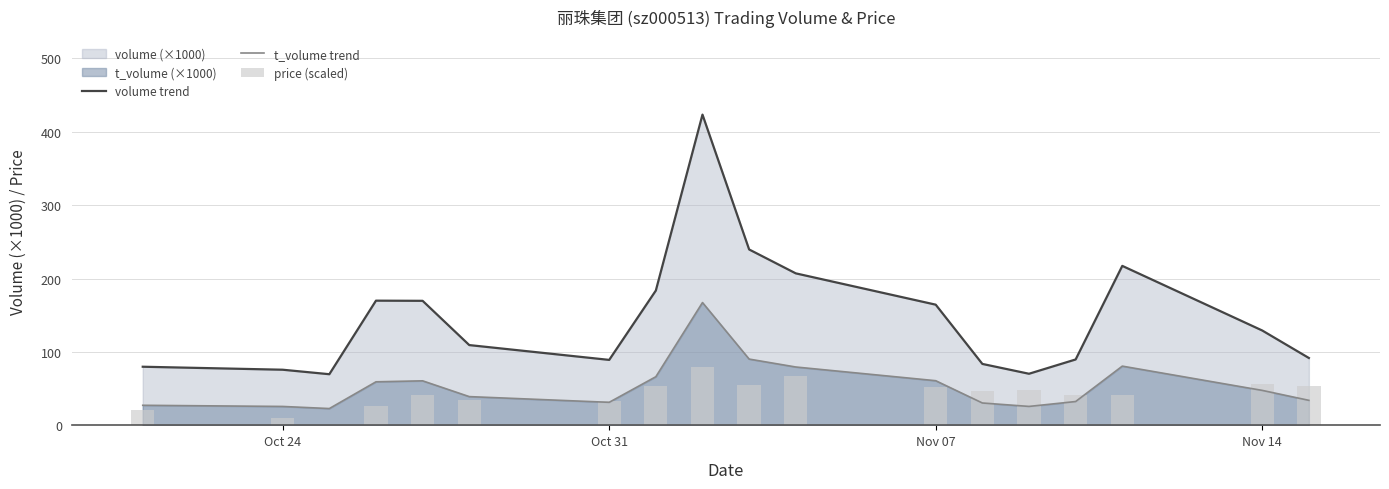

True or false: volume trend and t_volume trend cross at least once.

False